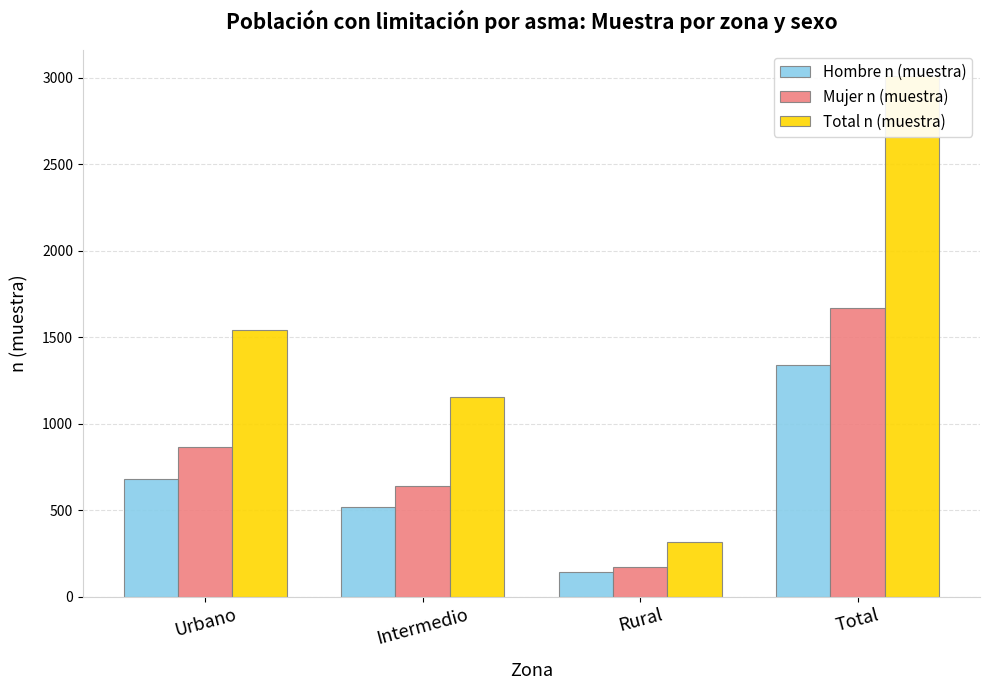

At which label does Hombre n (muestra) reach its peak?

Total